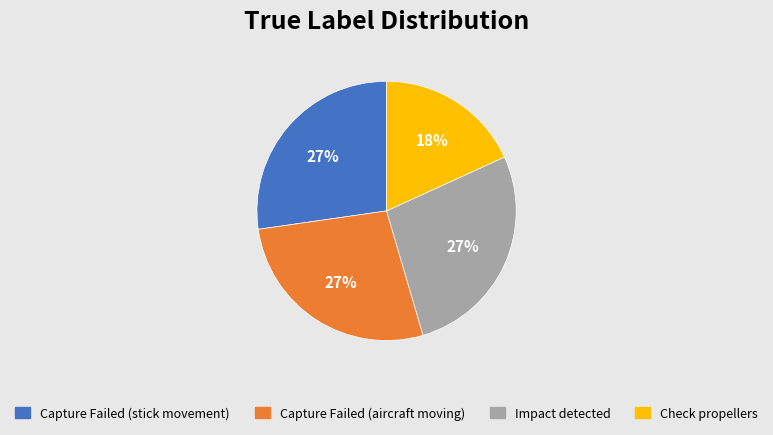

Is it true that Capture Failed (aircraft moving) is 27% of the pie?

True